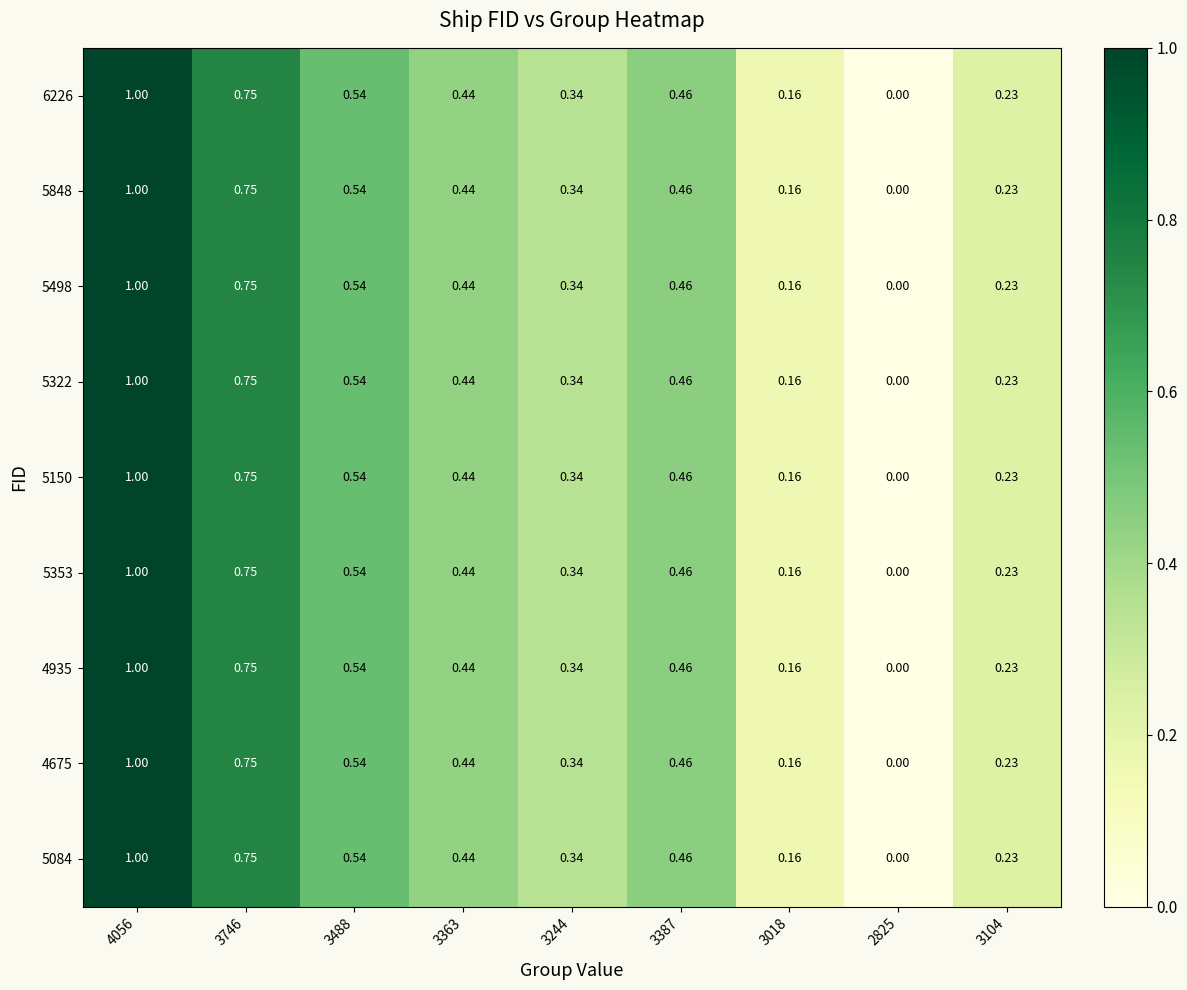

Is the value of 5498 at 3104 greater than the value of 5848 at 3488?

No